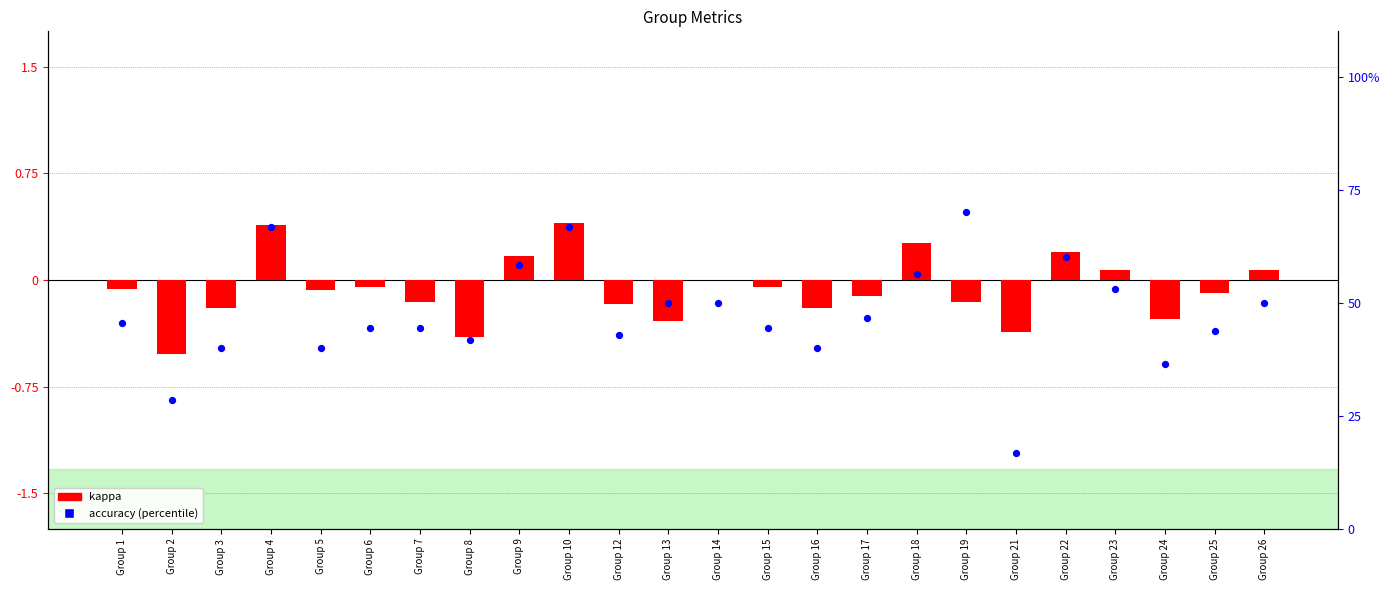

Which series has the largest total across all categories?

accuracy (×100)